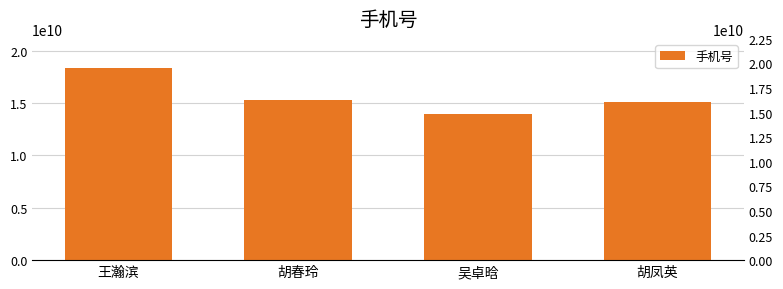

The chart shows a value of 18298548156 at 吴卓晗. True or false?

False